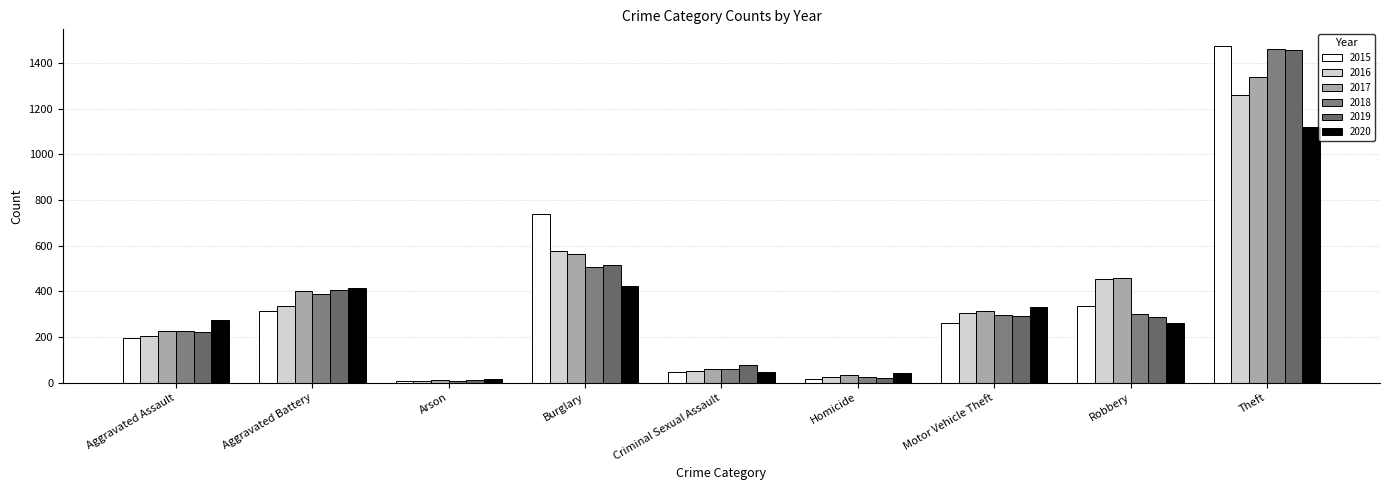

Is it true that 2016 equals 1259 at Theft?

True